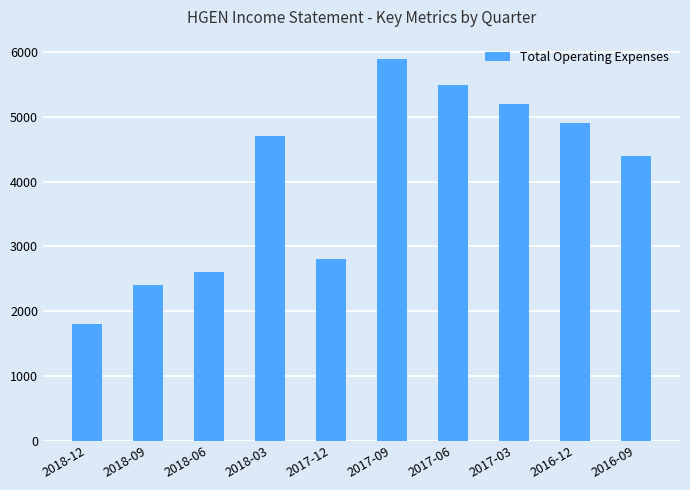

The value at 2018-12 is 1800. True or false?

True